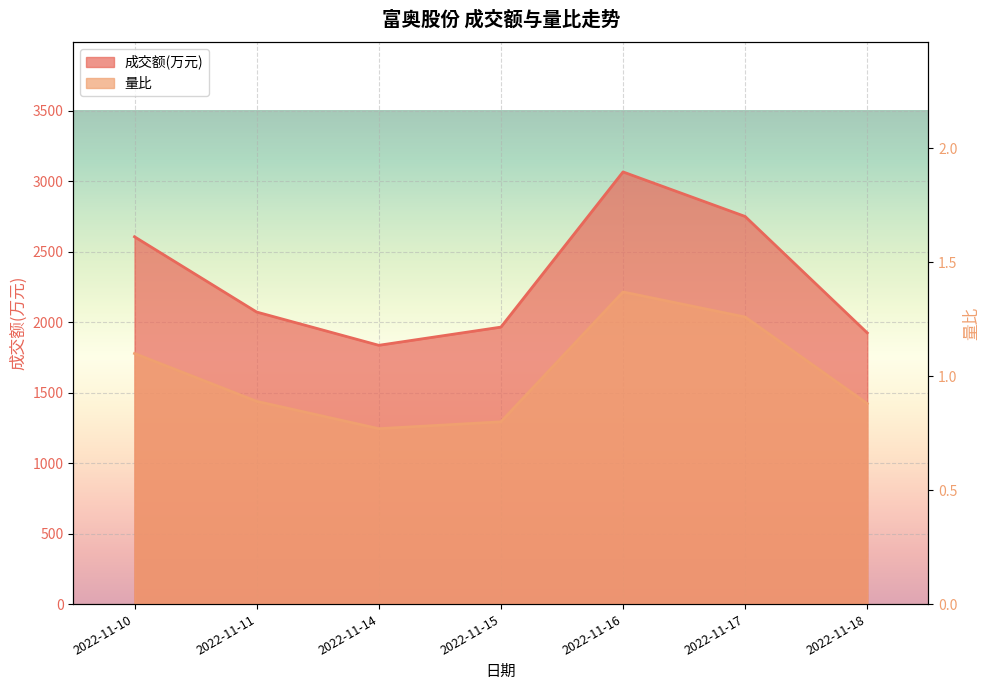

What is the value of the 成交额(万元) point at the 5th from the left?

3066.0